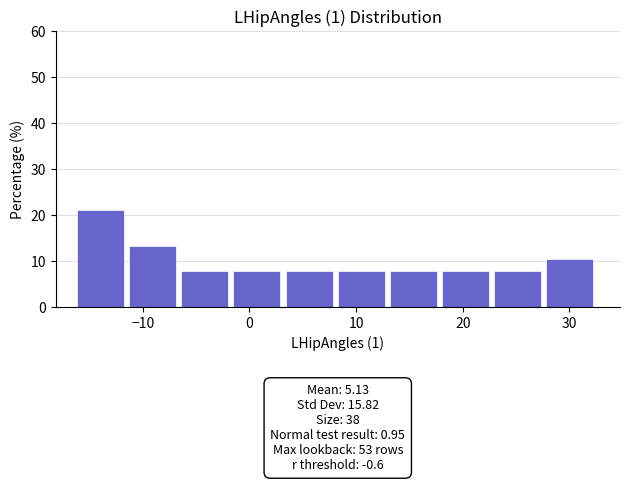

Over which range of the x-axis is the bar tallest?

-16 to -11